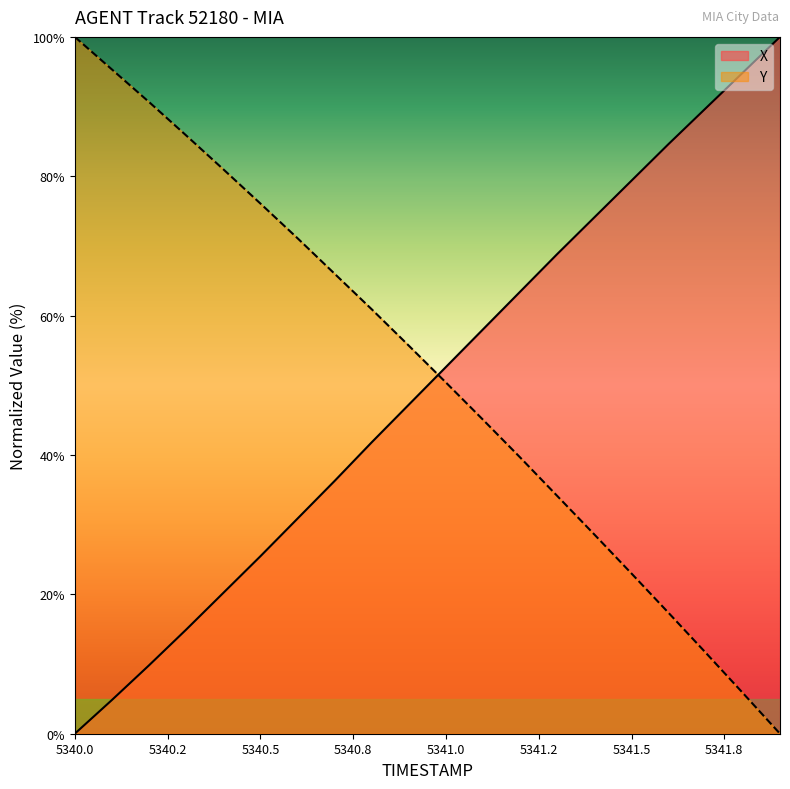

The value of Y at 5340.7 is 33.1. True or false?

False